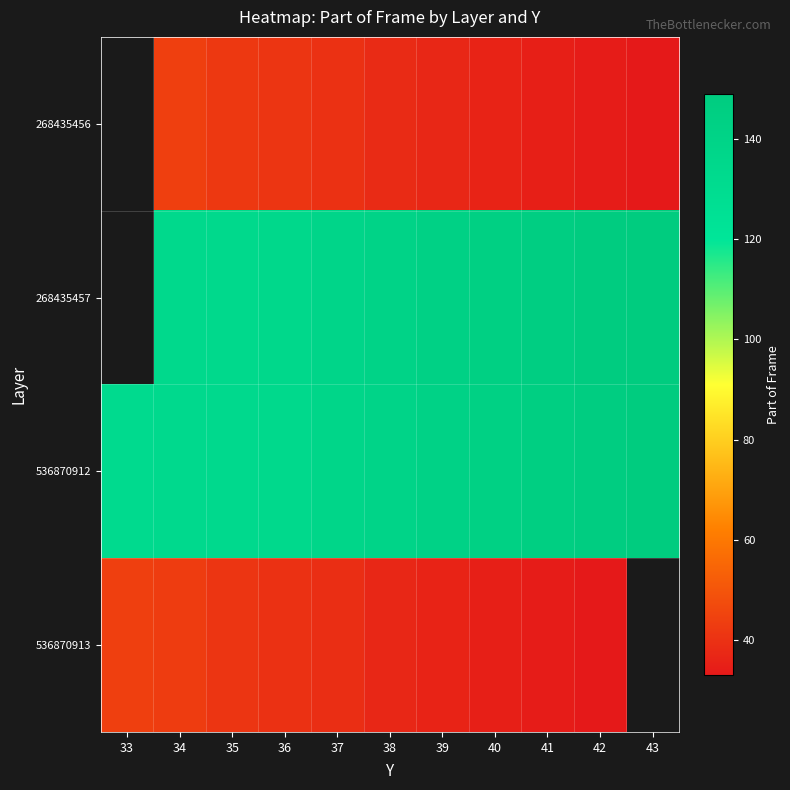

What is the difference between the 536870913 values at 40 and 39?

1.0